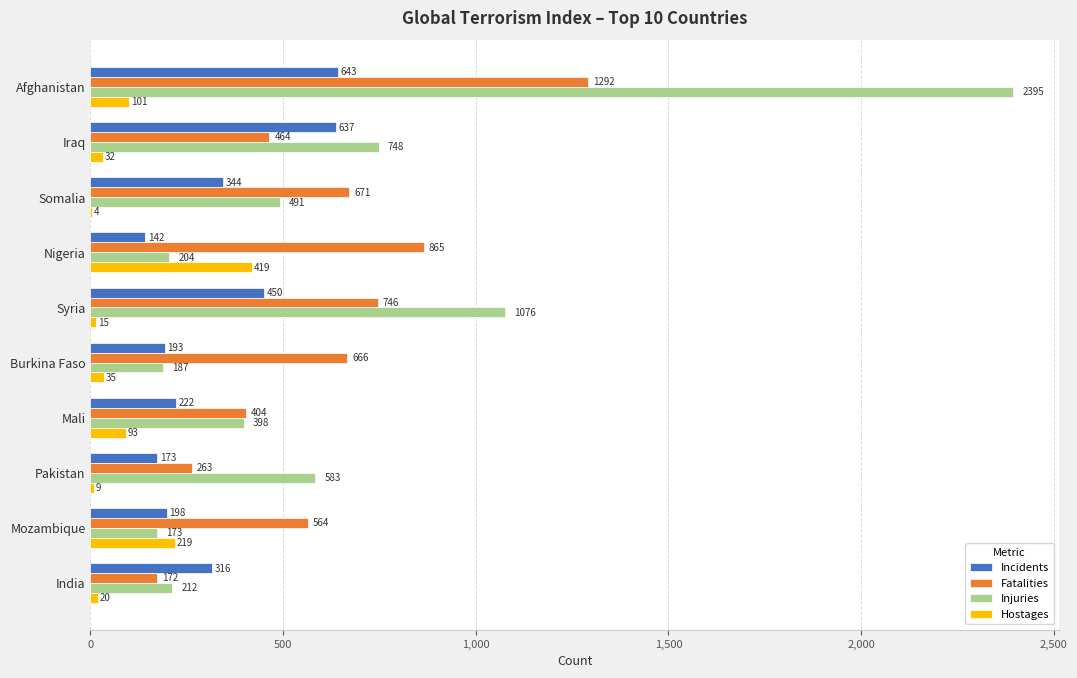

The Injuries series shows 491 at Somalia. True or false?

True